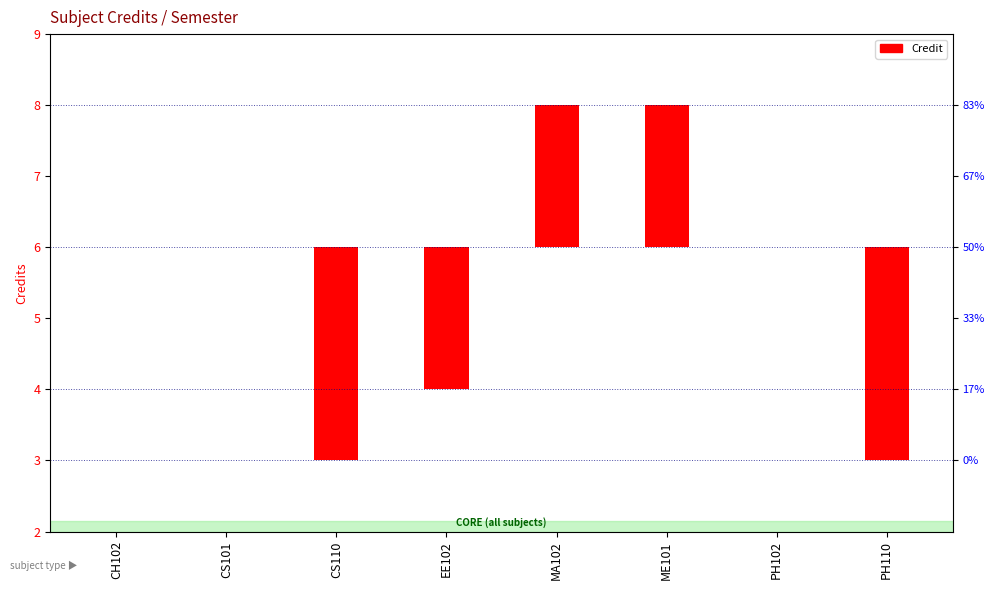

Is it true that the value at CH102 is 0?

True